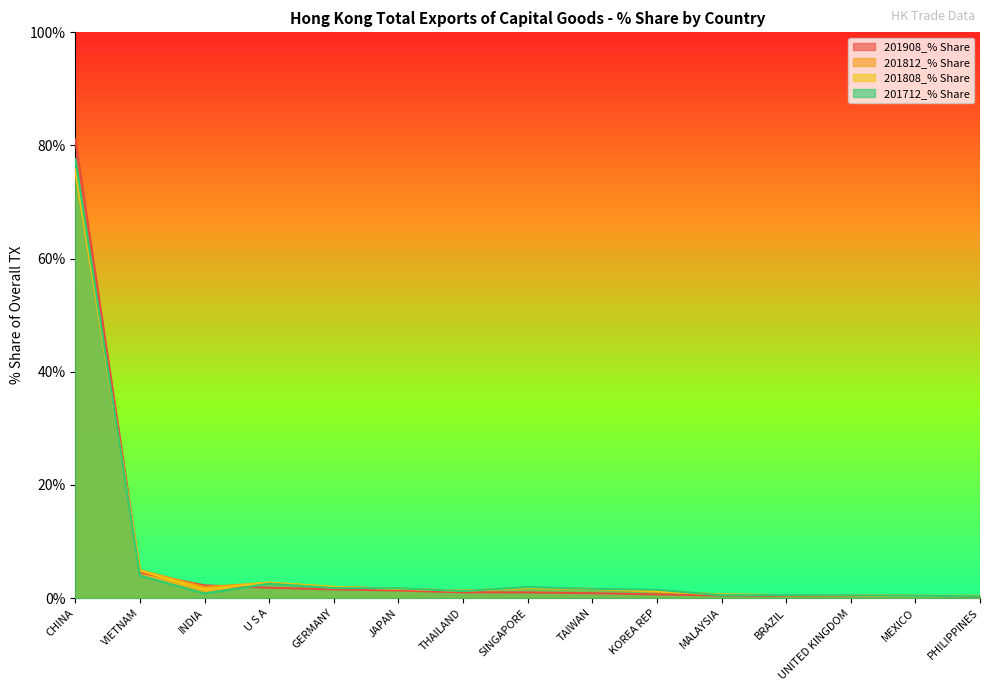

What is the total value across all series at UNITED KINGDOM?

1.8